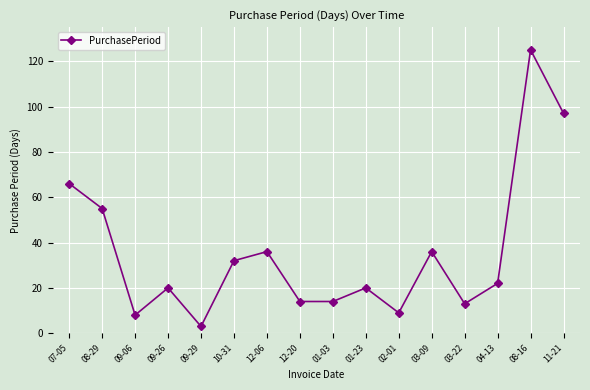

Reading left to right, transcribe all the data shown in this chart.

66	55	8	20	3	32	36	14	14	20	9	36	13	22	125	97